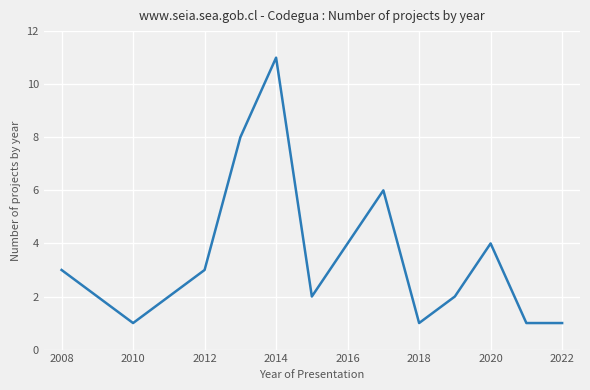

What is the greatest value displayed?

11